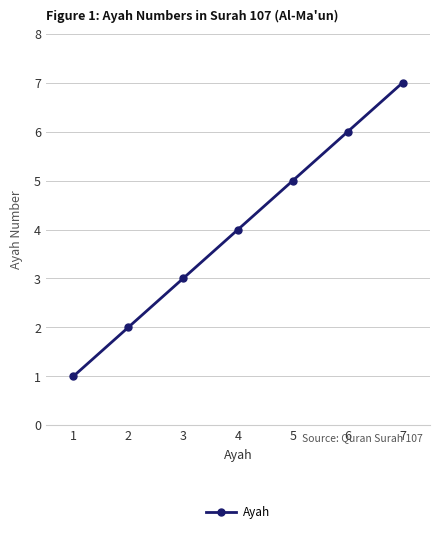

What is the value of the 7th point from the left?

7